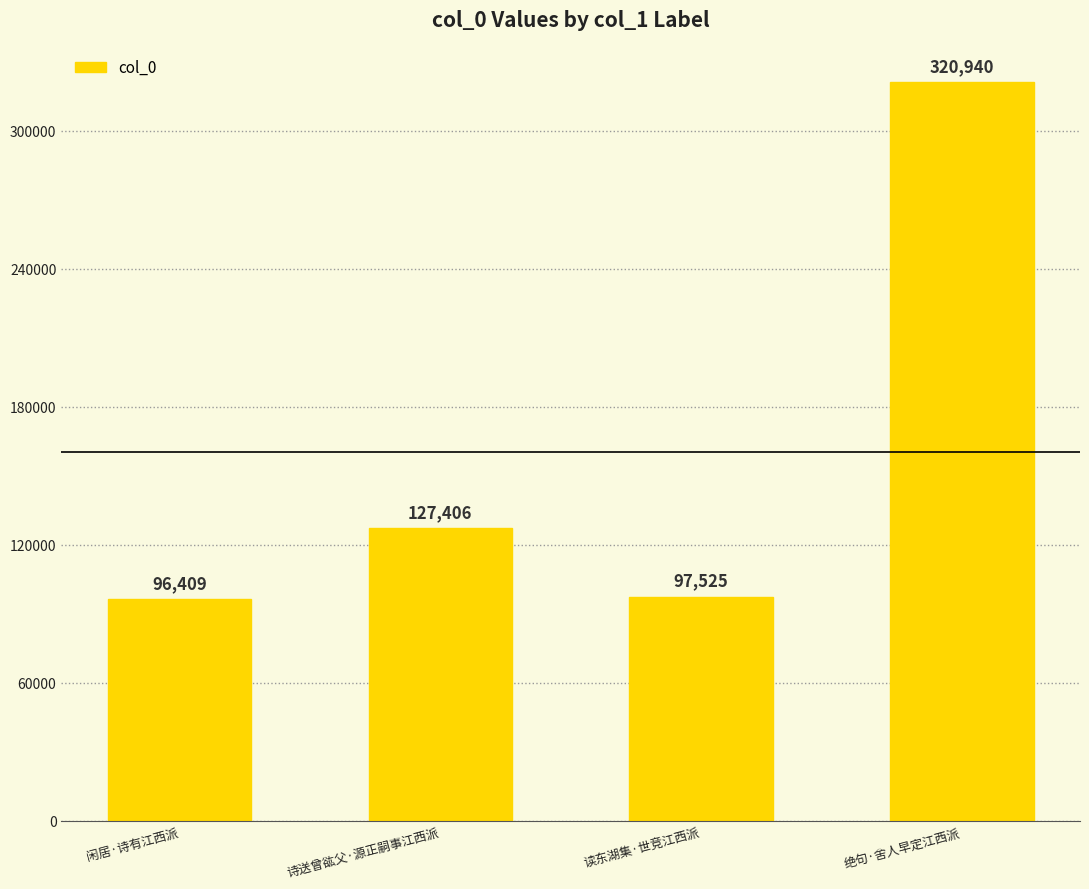

What is the average value?

160570